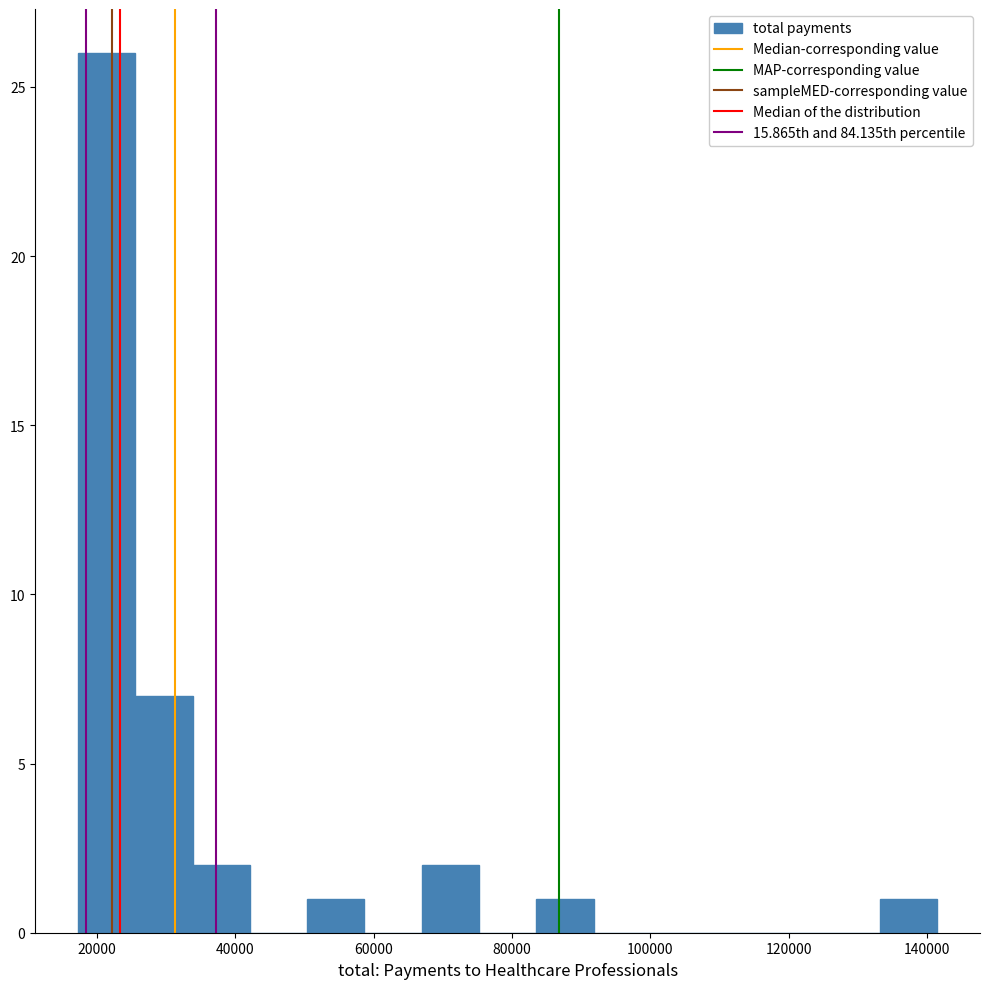

Reading left to right, list every bar in this chart as the range it spans on the x-axis followed by its height. Neither the bar edges nor the heights are printed on the chart, so give them approximately, as read against the axes.

18000 to 26000: 26
26000 to 34000: 7
34000 to 42000: 2
42000 to 50000: 0
50000 to 58000: 1
58000 to 66000: 0
66000 to 76000: 2
76000 to 84000: 0
84000 to 92000: 1
92000 to 100000: 0
100000 to 108000: 0
108000 to 116000: 0
116000 to 124000: 0
124000 to 134000: 0
134000 to 142000: 1